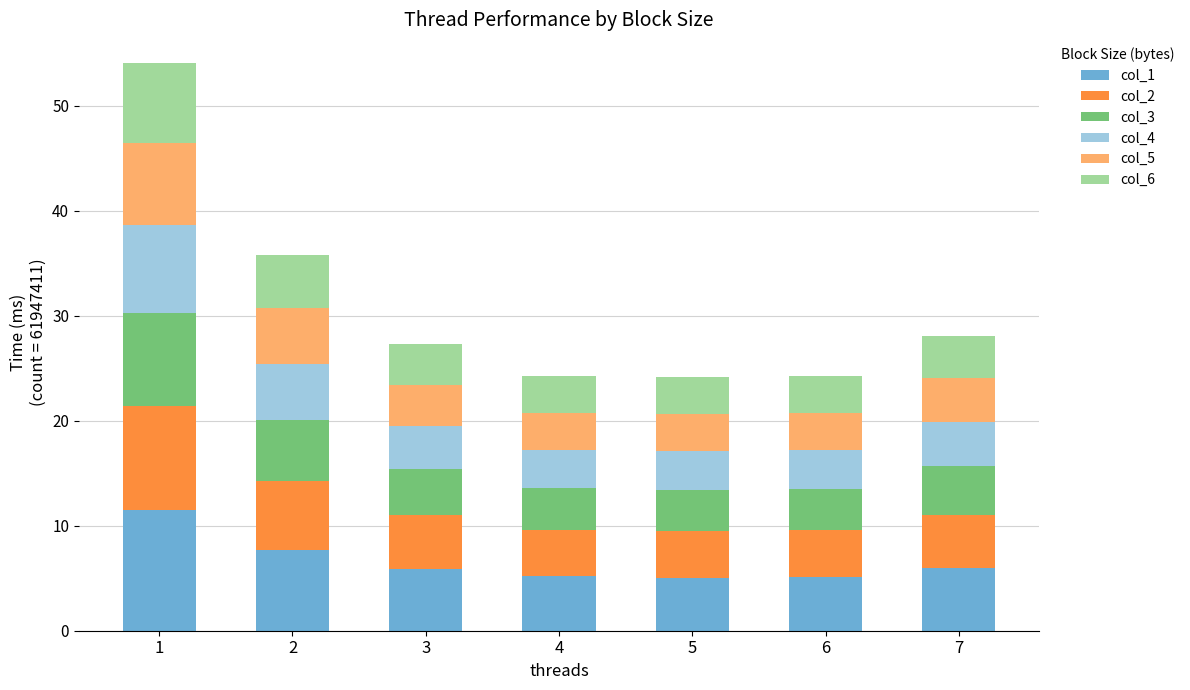

What is the minimum value for col_1?

5.1